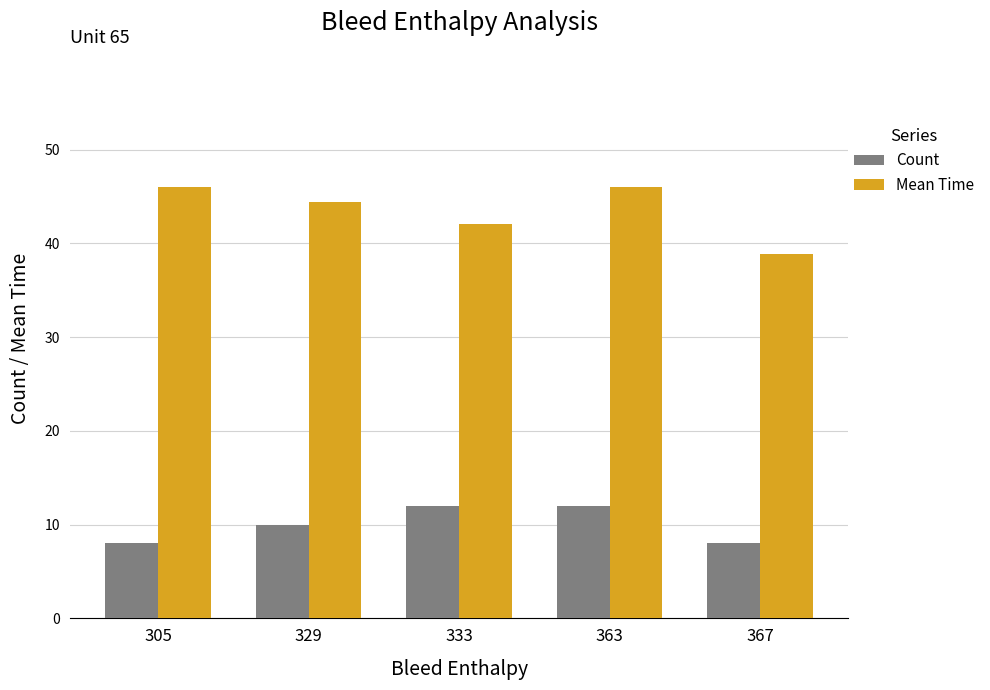

How many data points does each series have?

5